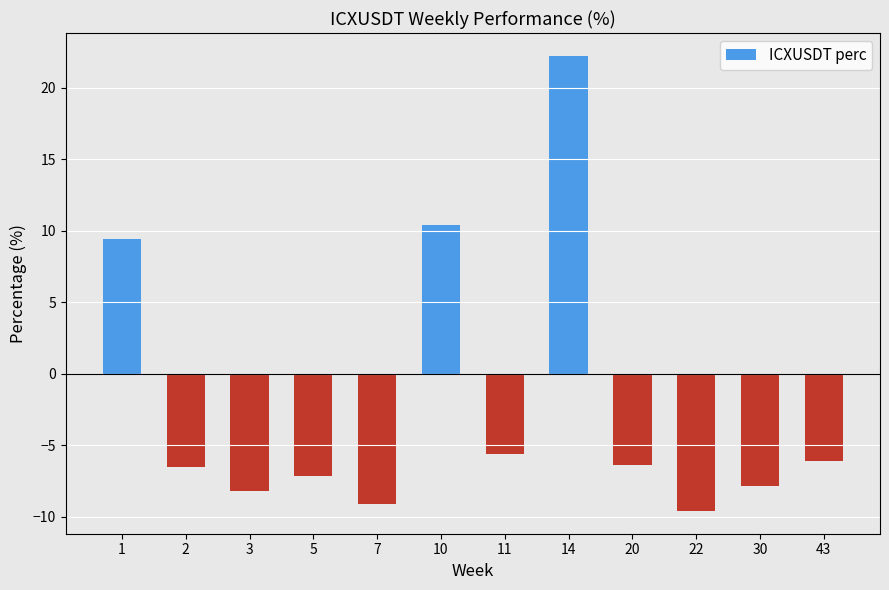

Count the number of categories in the chart.

12